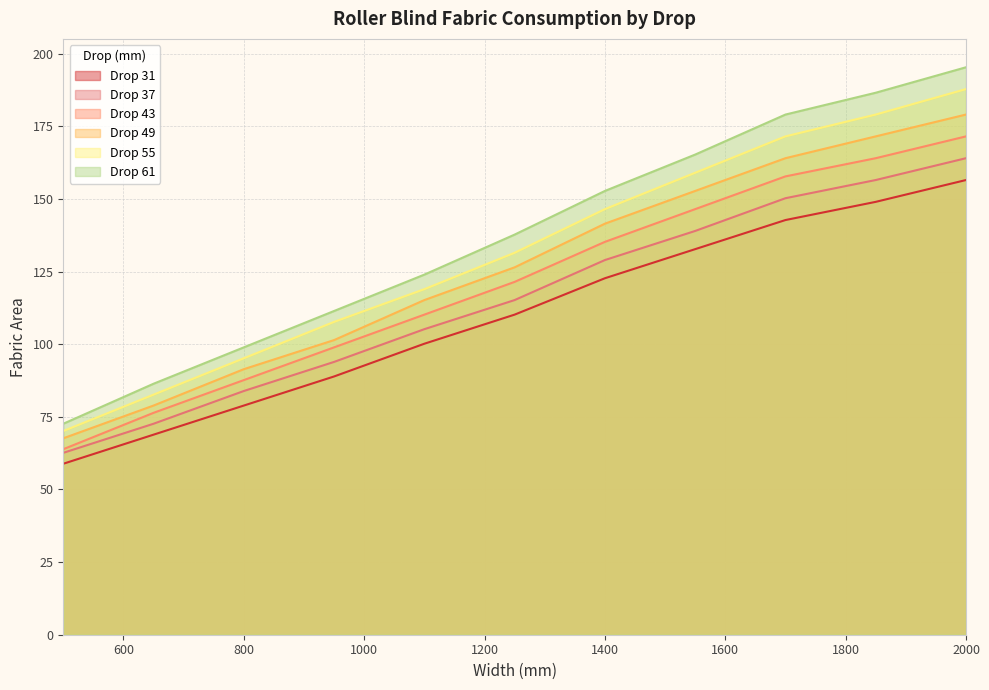

What is the approximate value of Drop 37 at 2000?

164.1